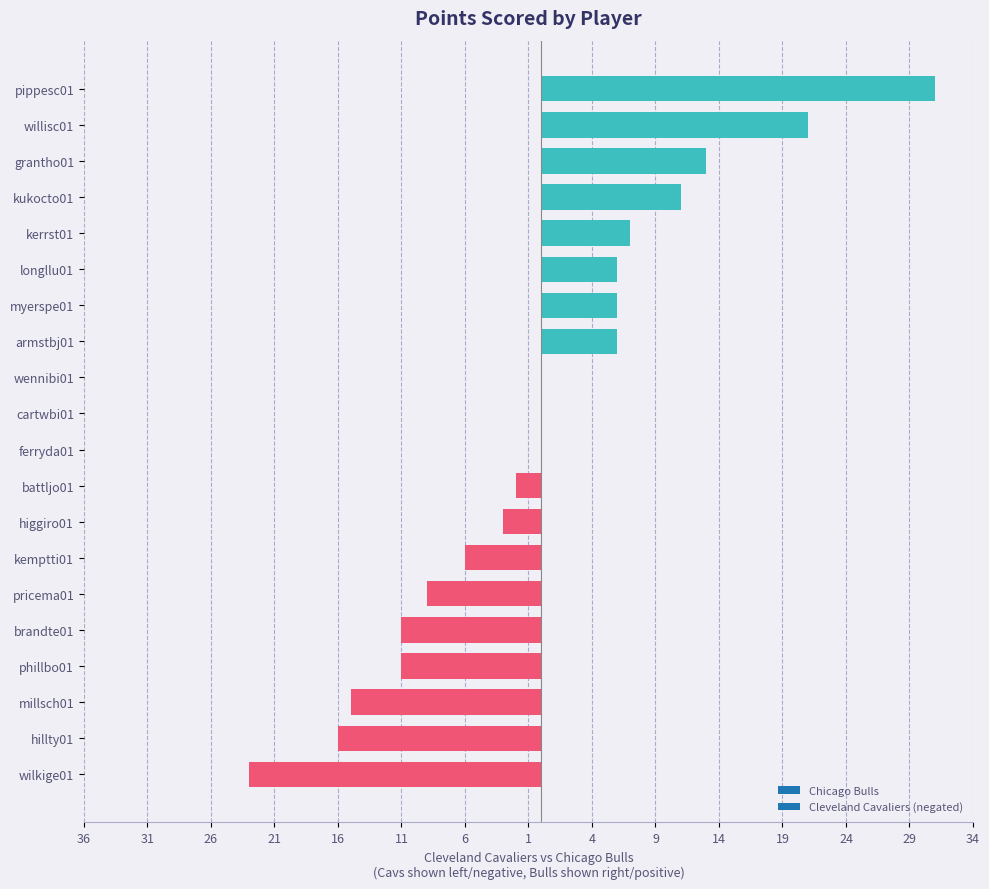

Are the bars horizontal?

Yes